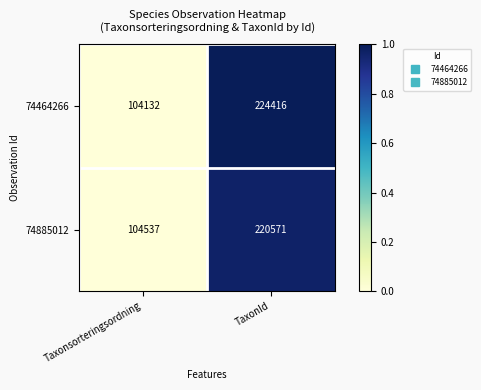

Reading left to right, what are all the values shown in this chart?

74464266: Taxonsorteringsordning=104132	TaxonId=224416
74885012: Taxonsorteringsordning=104537	TaxonId=220571